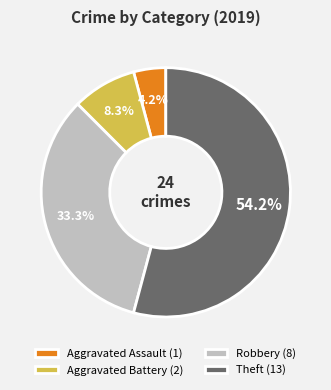

Which slice is the smallest?

Aggravated Assault